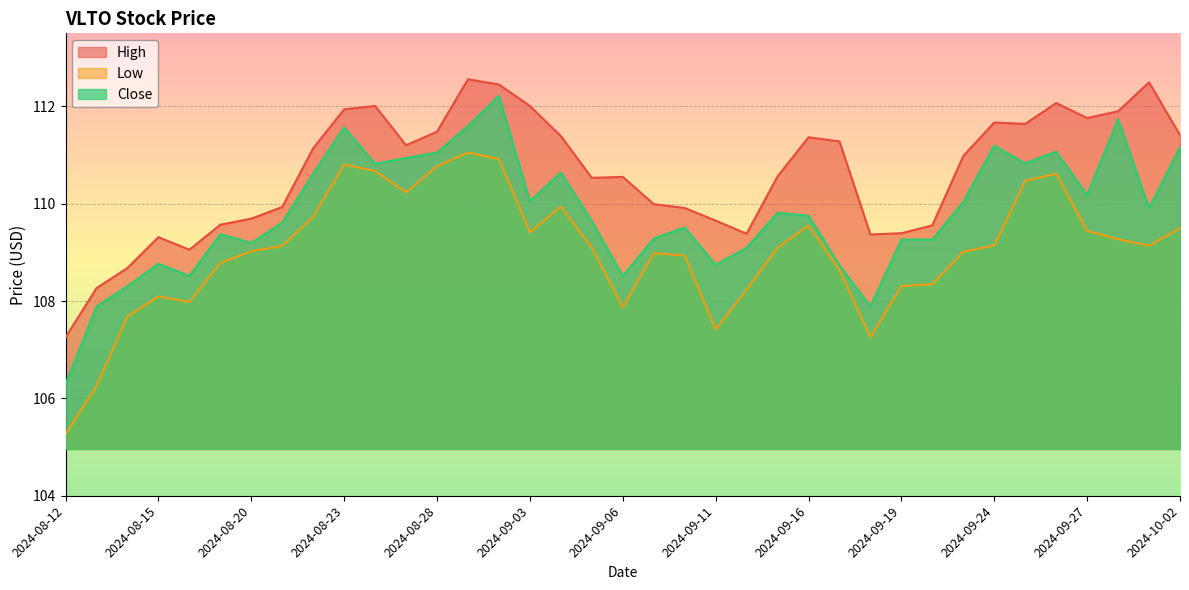

At how many categories does at least one series exceed 112?

6